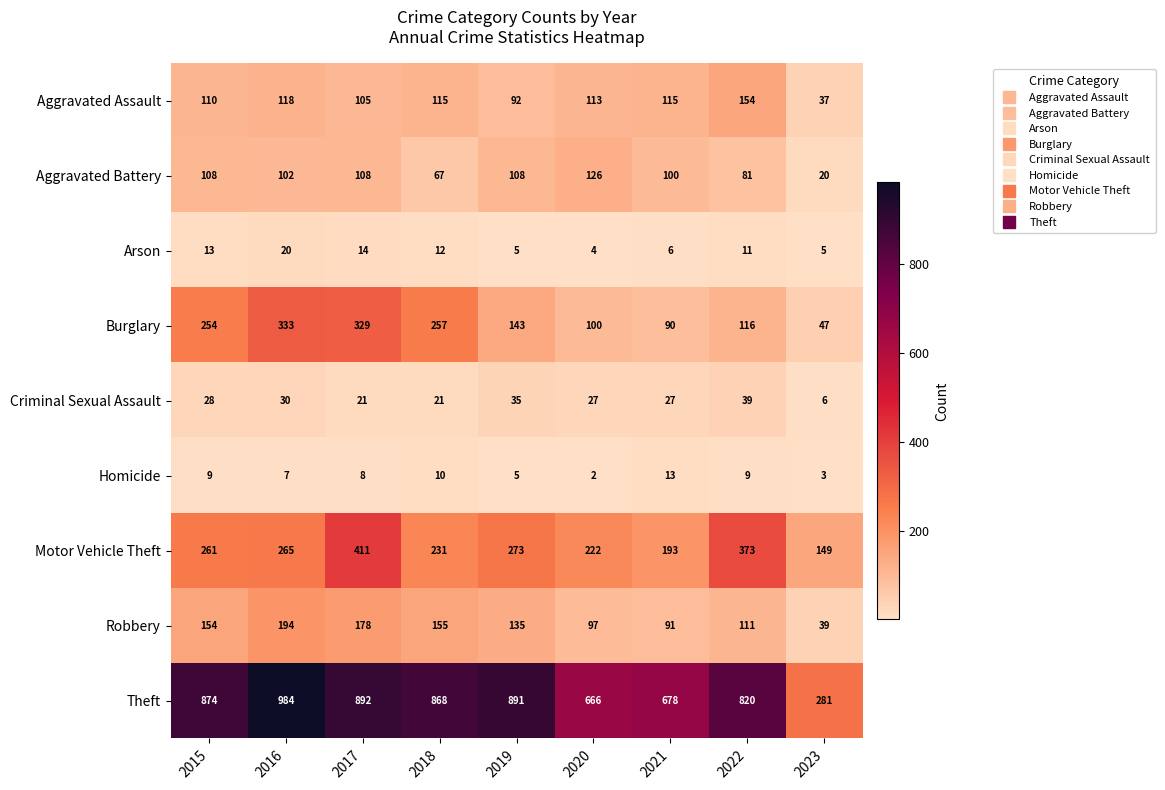

What is the spread (max minus min) of values at 2019?

886